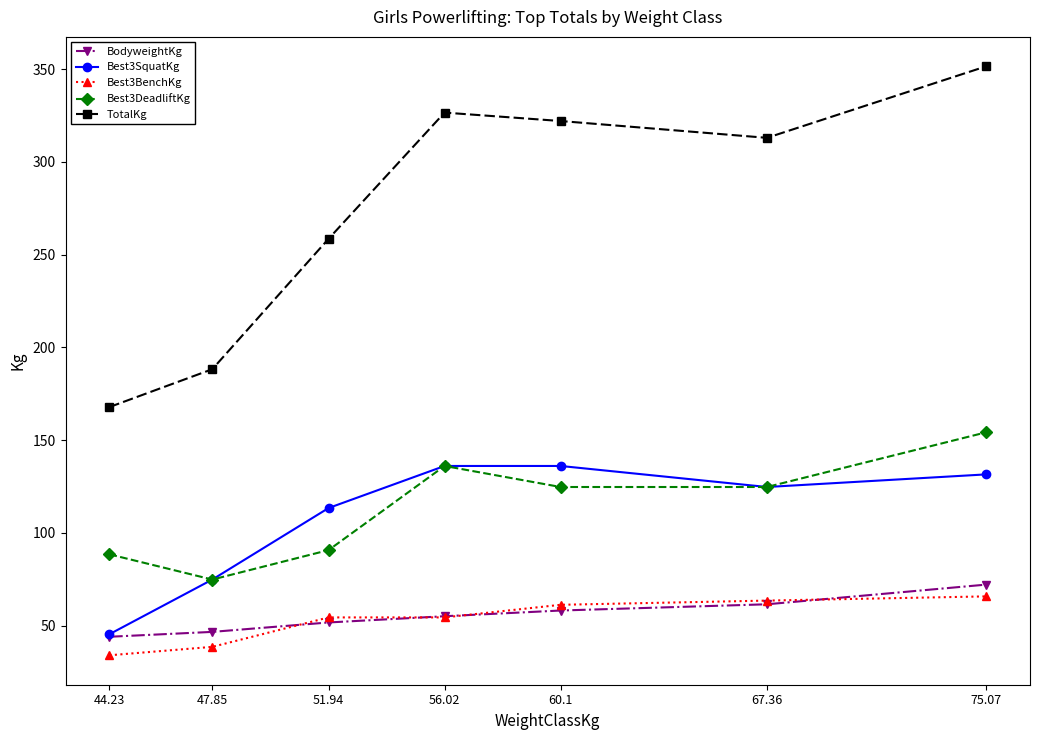

Which series changed the most between 47.85 and 60.1?

TotalKg